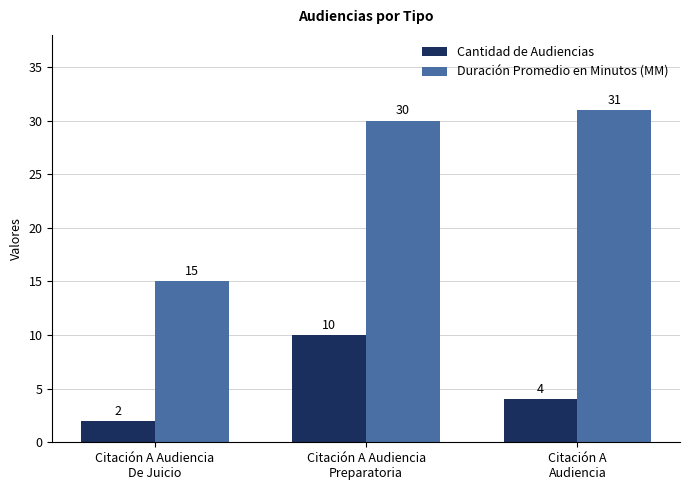

How many bars are there in each group?

2